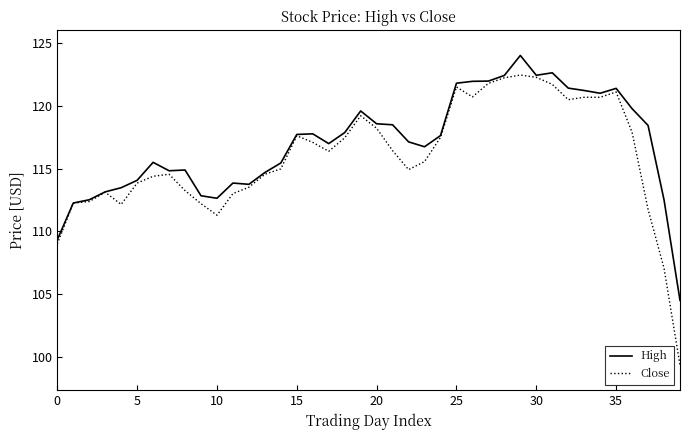

Which series has the widest spread of values?

Close